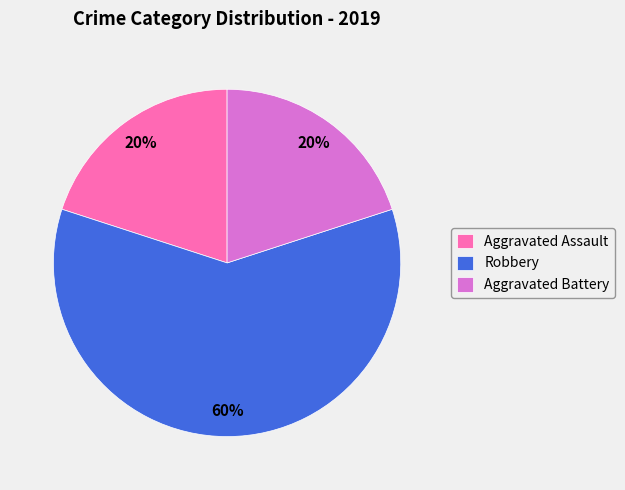

How many segments does this pie chart have?

3